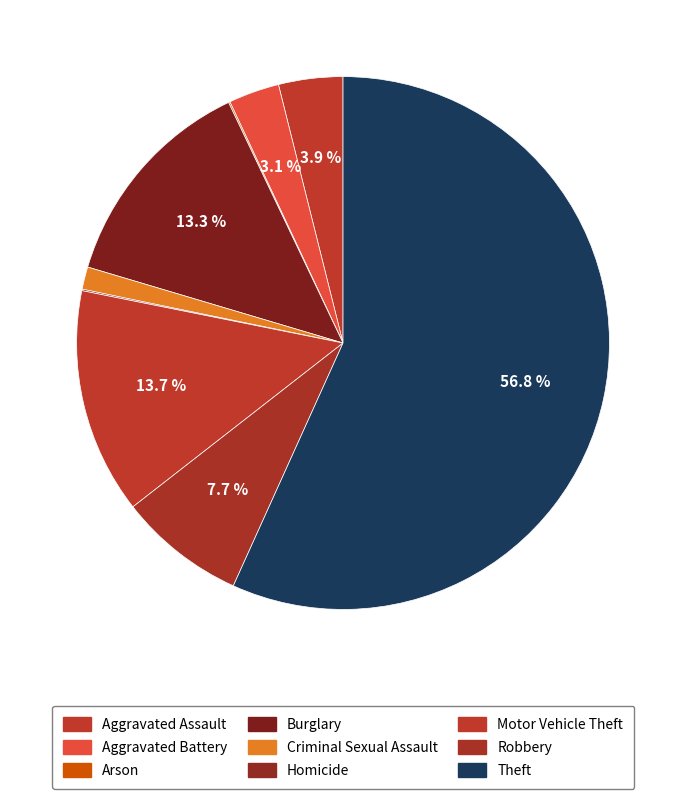

Is Theft the majority of the pie?

Yes